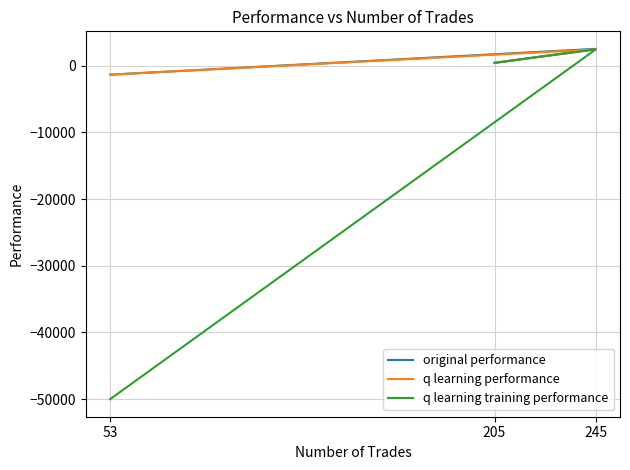

True or false: q learning training performance has a value of 421.3 at 205.

True